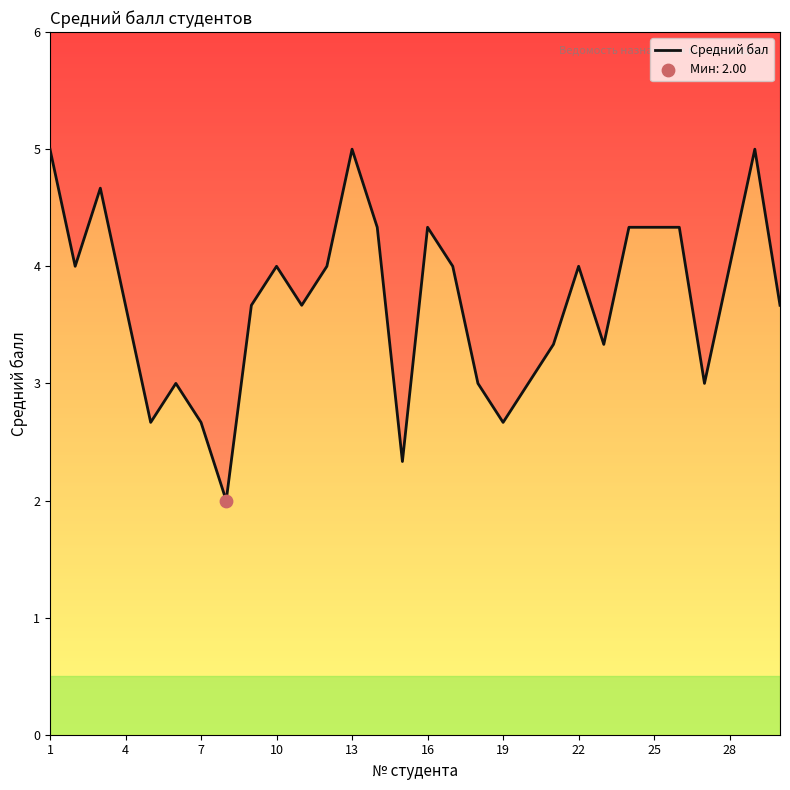

What is the change in value from 7 to 25?

+1.7